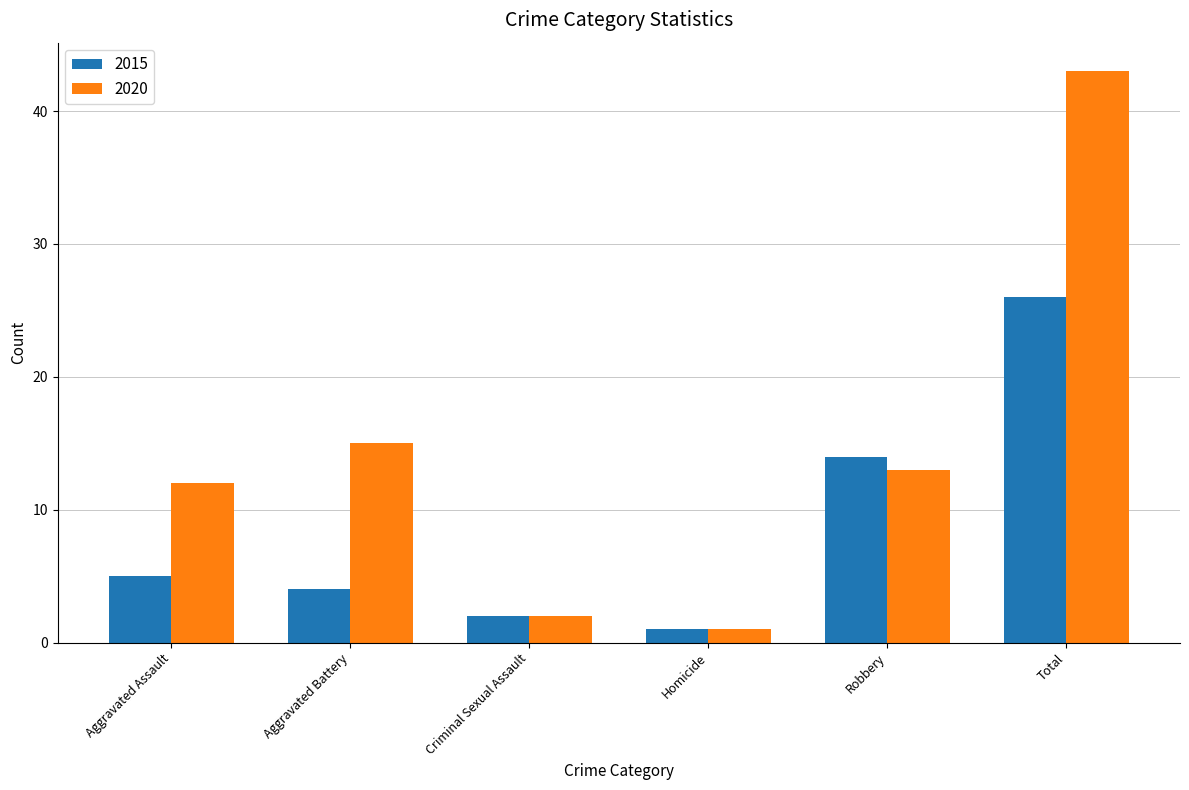

What is the label of the 2nd bar from the left?

Aggravated Battery